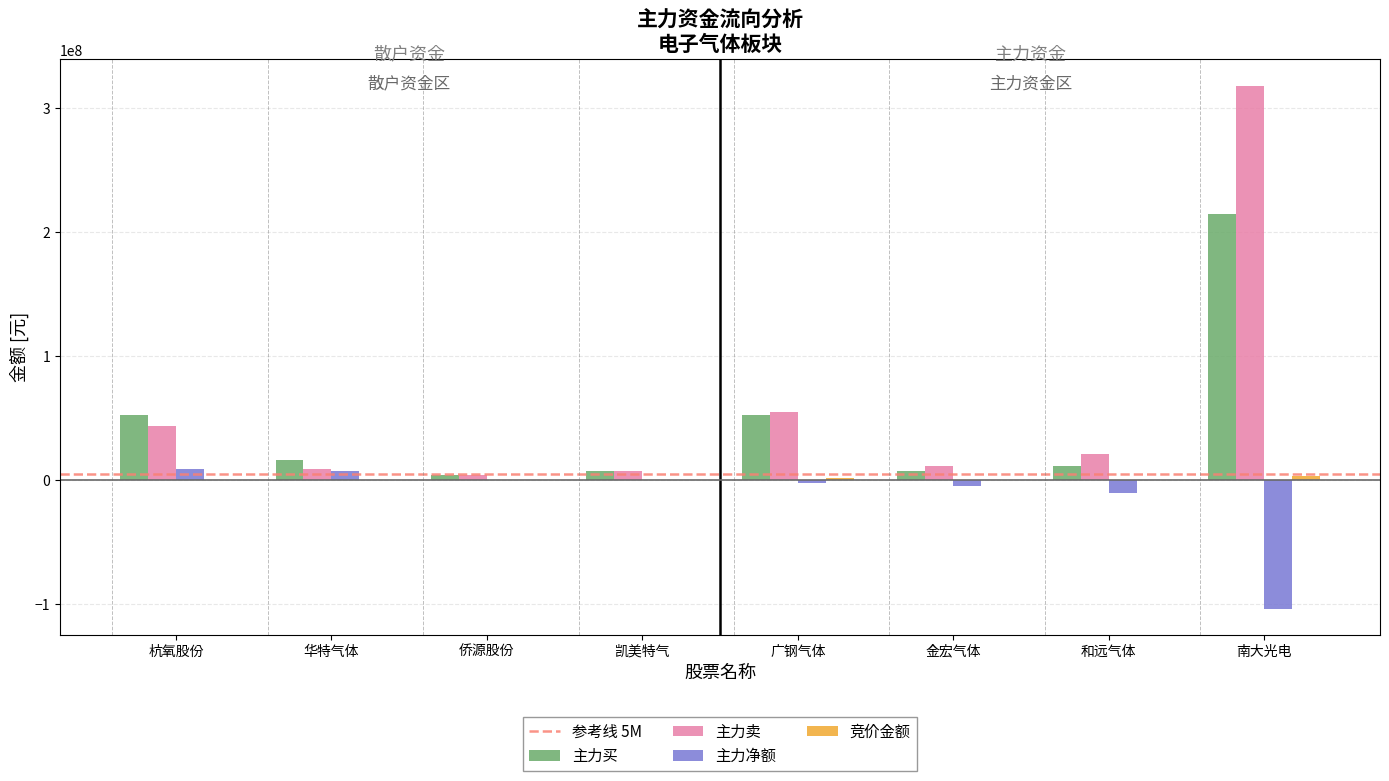

Which category has the highest value in the 主力买 series?

南大光电